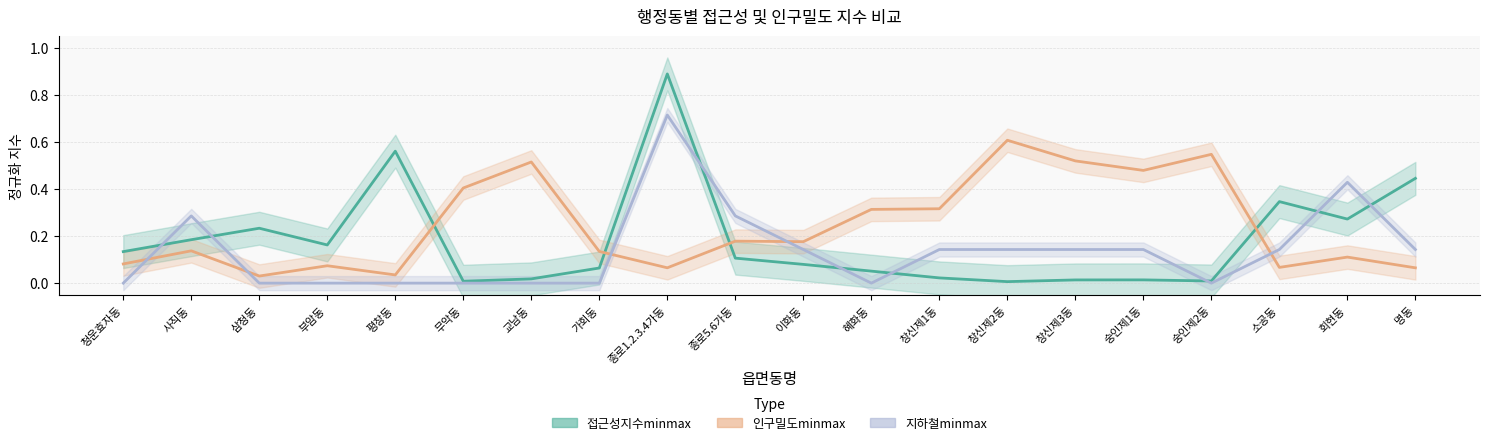

Where is the first local maximum for 접근성지수minmax?

삼청동